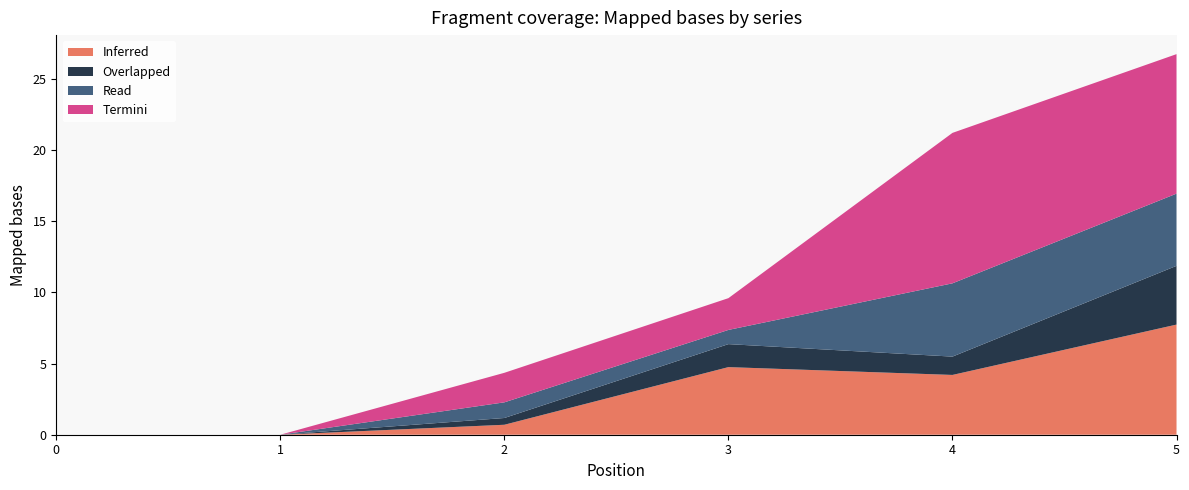

Reading left to right, transcribe all the data shown in this chart.

1: 0.0	0.0	0.7	4.7	4.2	7.7
2: 0.0	0.0	0.5	1.6	1.3	4.1
3: 0.0	0.0	1.1	1.0	5.1	5.1
4: 0.0	0.0	2.1	2.2	10.6	9.8